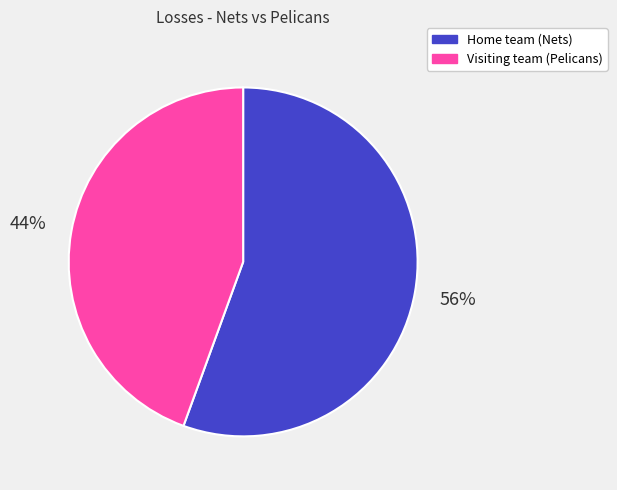

Between Visiting team (Pelicans) and Home team (Nets), which is larger?

Home team (Nets)